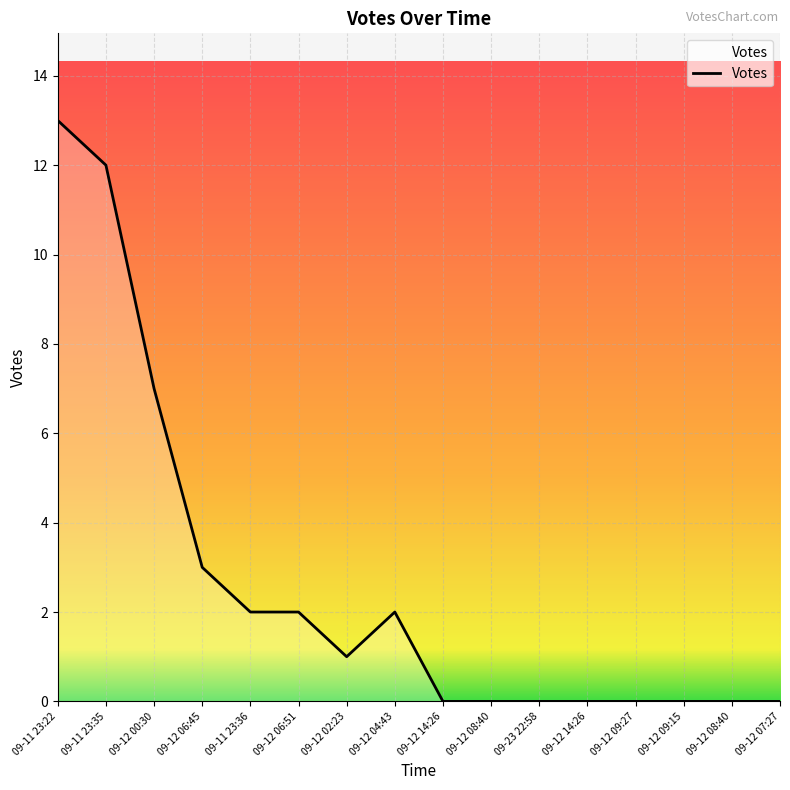

What is the change in value from 09-11 23:35 to 09-12 08:40?

-12